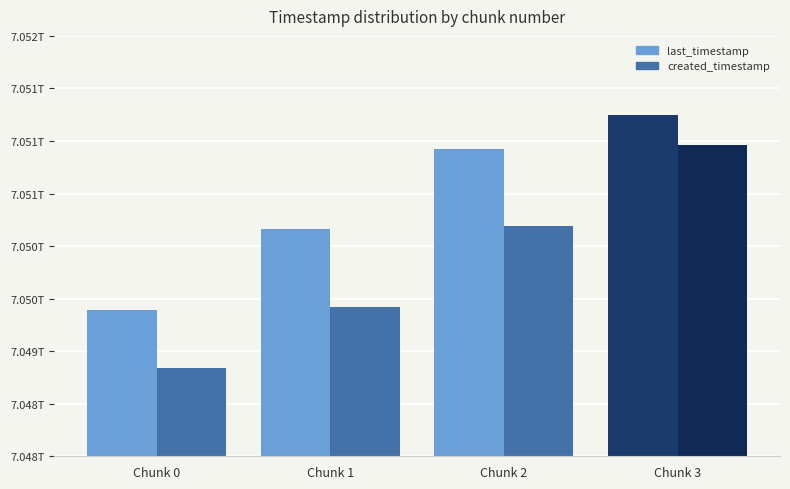

What are all the series names shown in the legend?

last_timestamp, created_timestamp